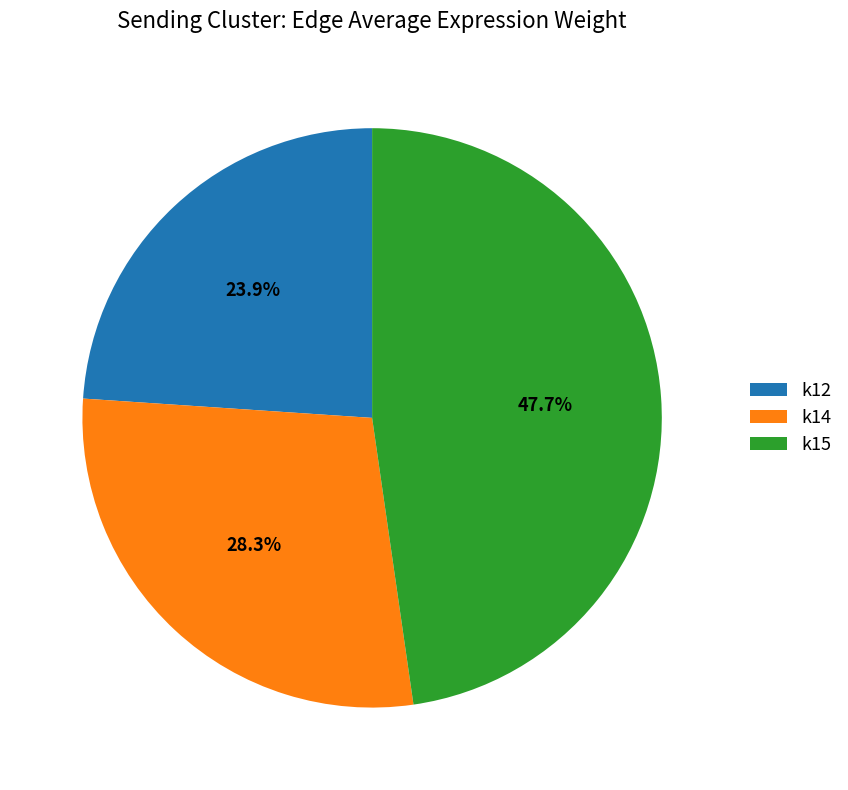

Which has a higher value, k14 or k12?

k14